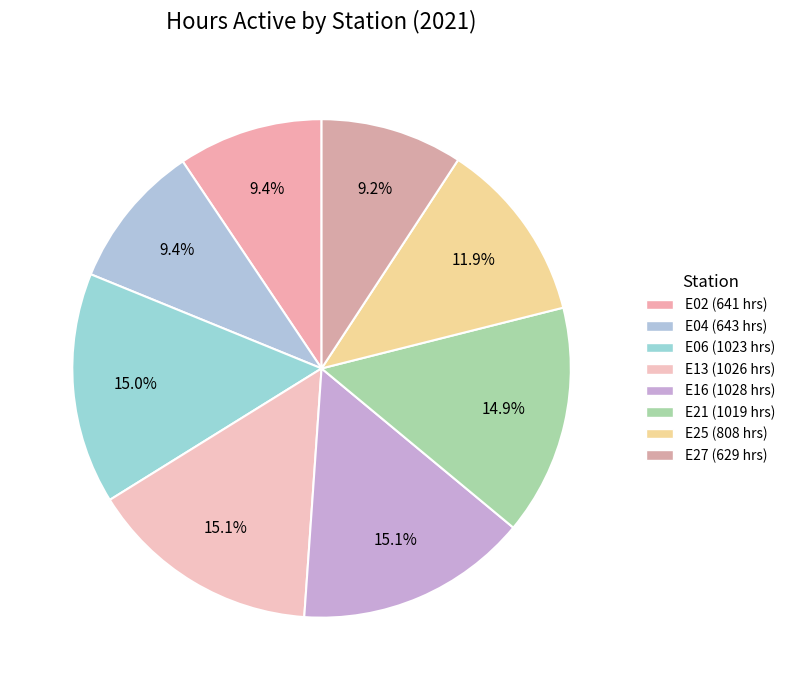

How many slices are in this pie chart?

8